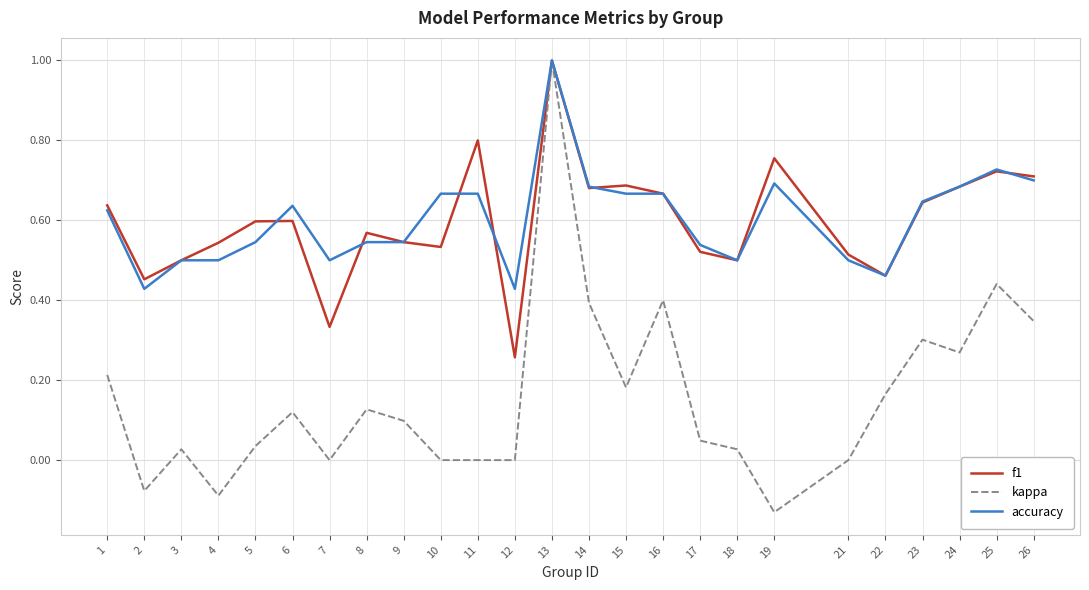

True or false: kappa has a value of 0.1 at 15.

False